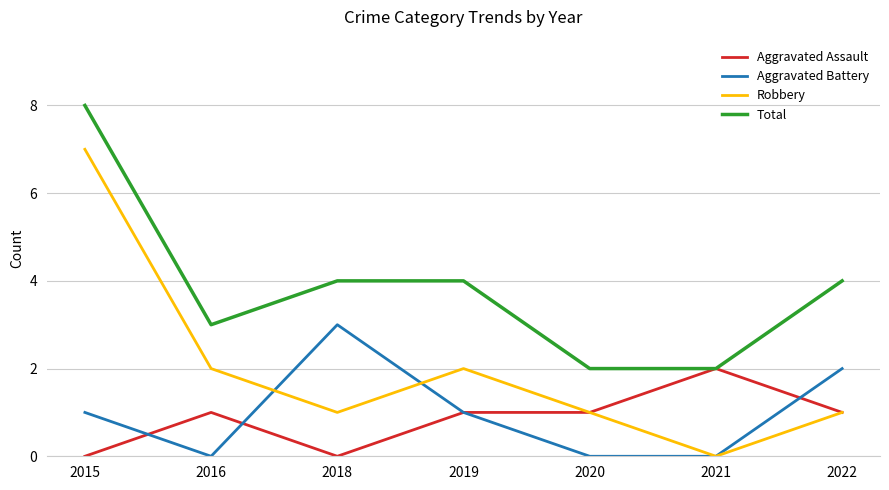

Does the chart display data point markers on the line(s)?

No